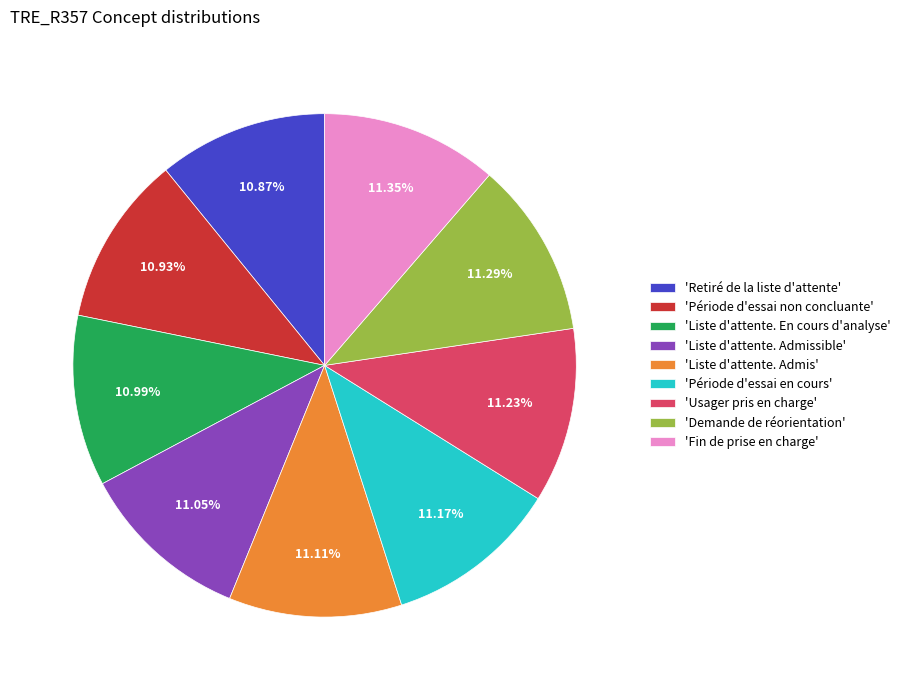

Combined, do 'Liste d'attente. En cours d'analyse' and 'Liste d'attente. Admis' account for over 50%?

No